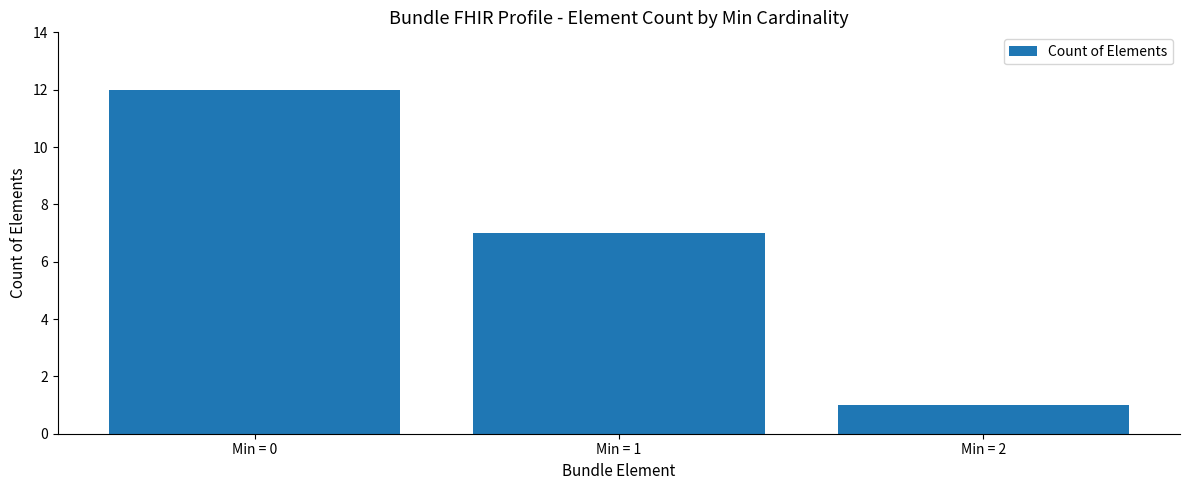

The chart shows a value of 2 at Min = 2. True or false?

False